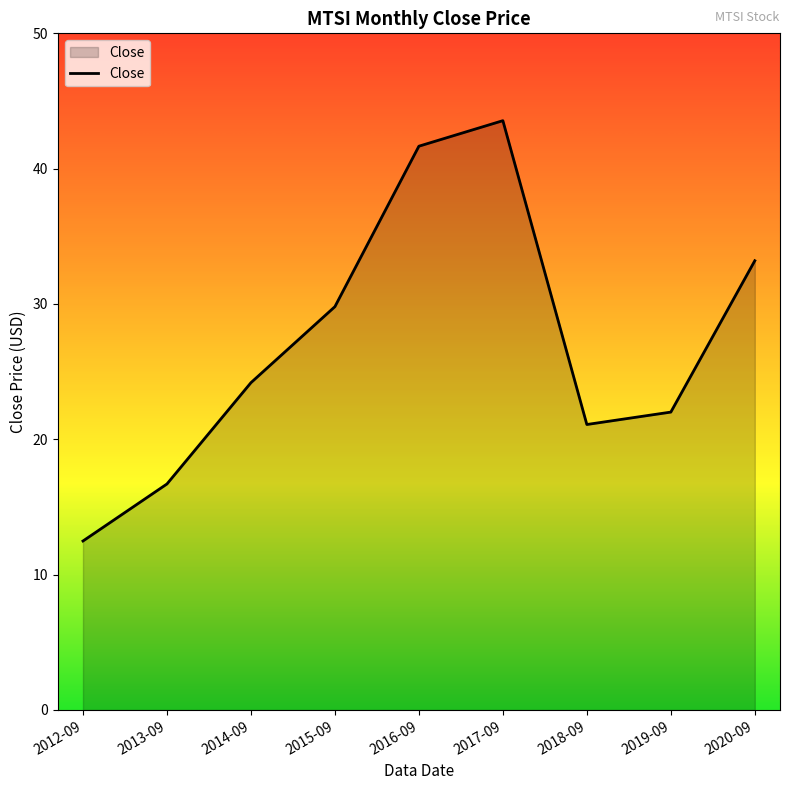

Does the chart display data point markers on the line(s)?

No